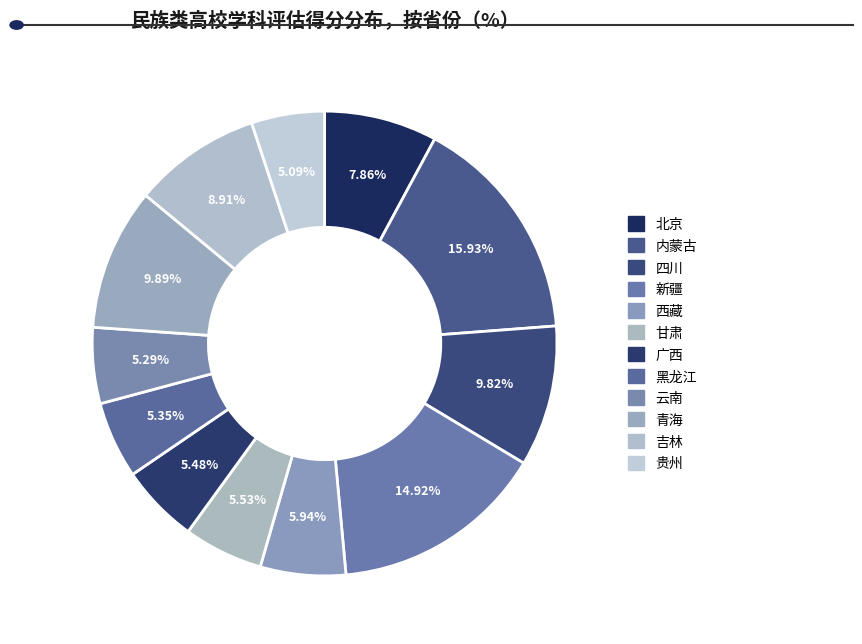

Does 北京 account for over 50% of the chart?

No